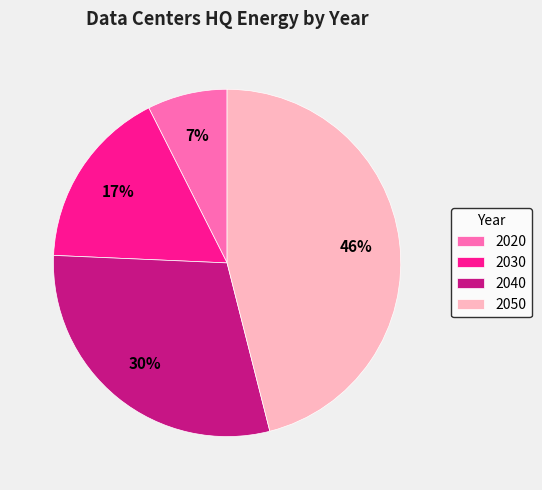

To the nearest percent, what portion does 2050 represent?

46%